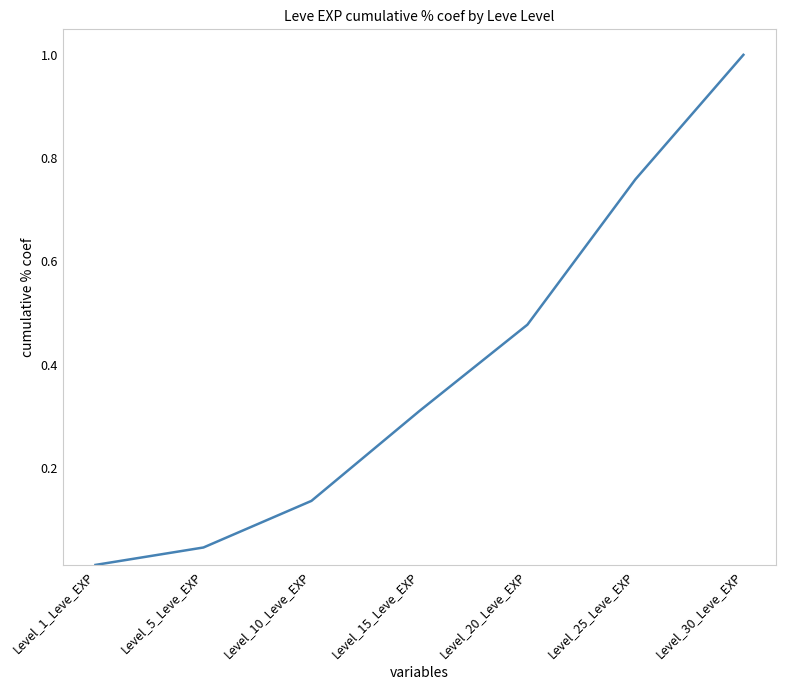

Count the number of data series in this chart.

1